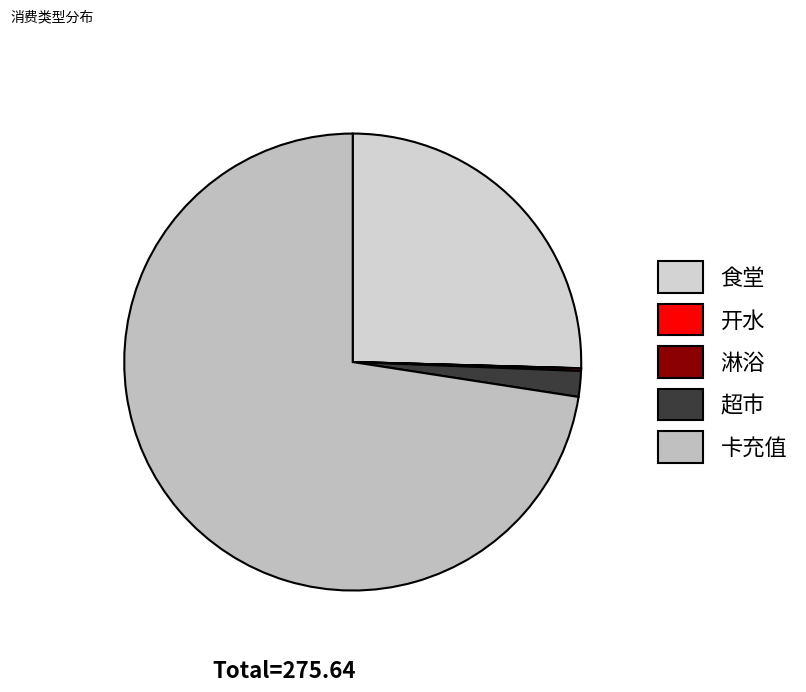

Which slice is the smallest?

开水